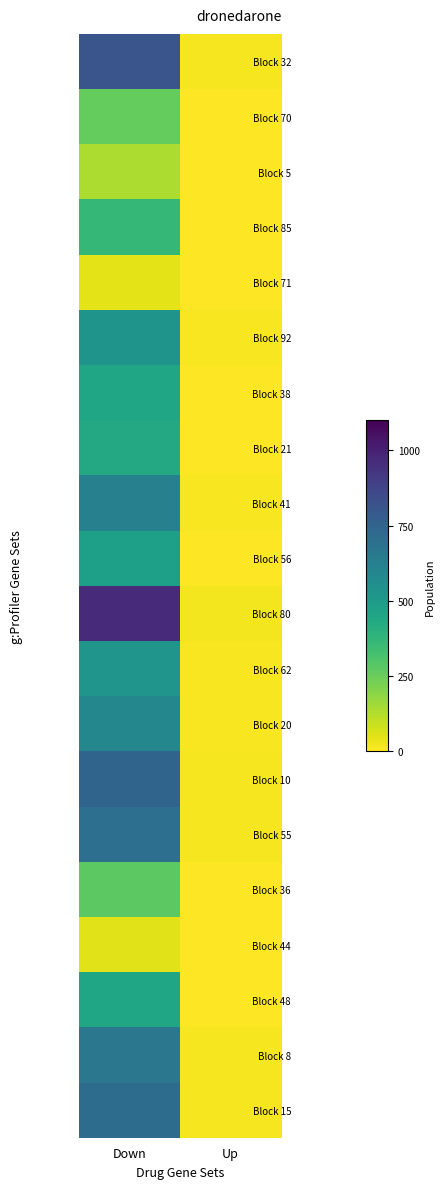

At which category is the sum across all series the highest?

Down